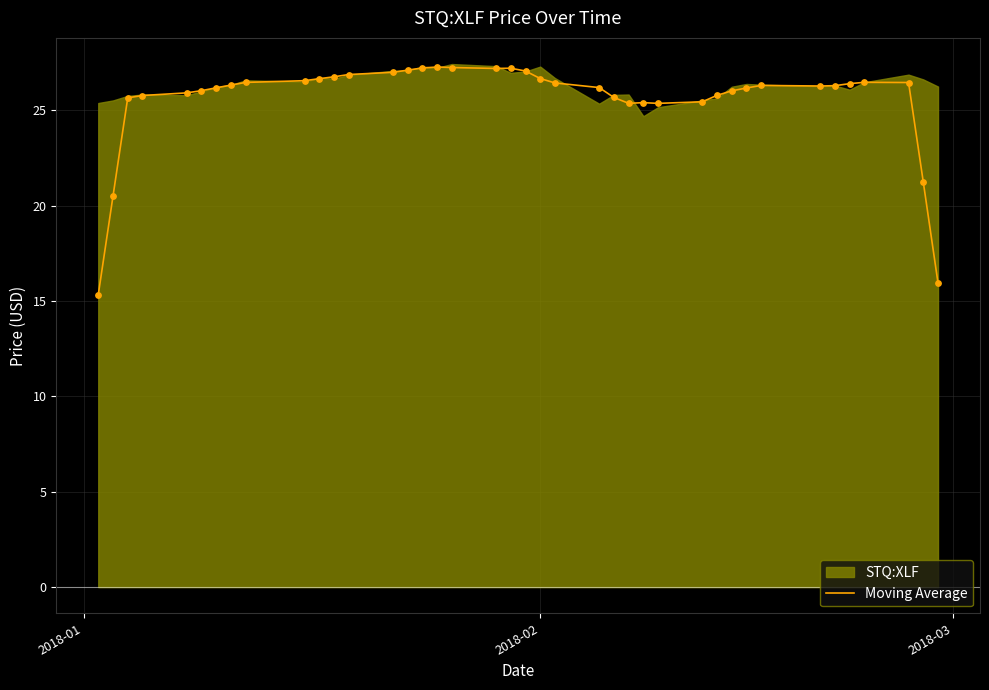

What is the maximum value for Moving Average?

27.3